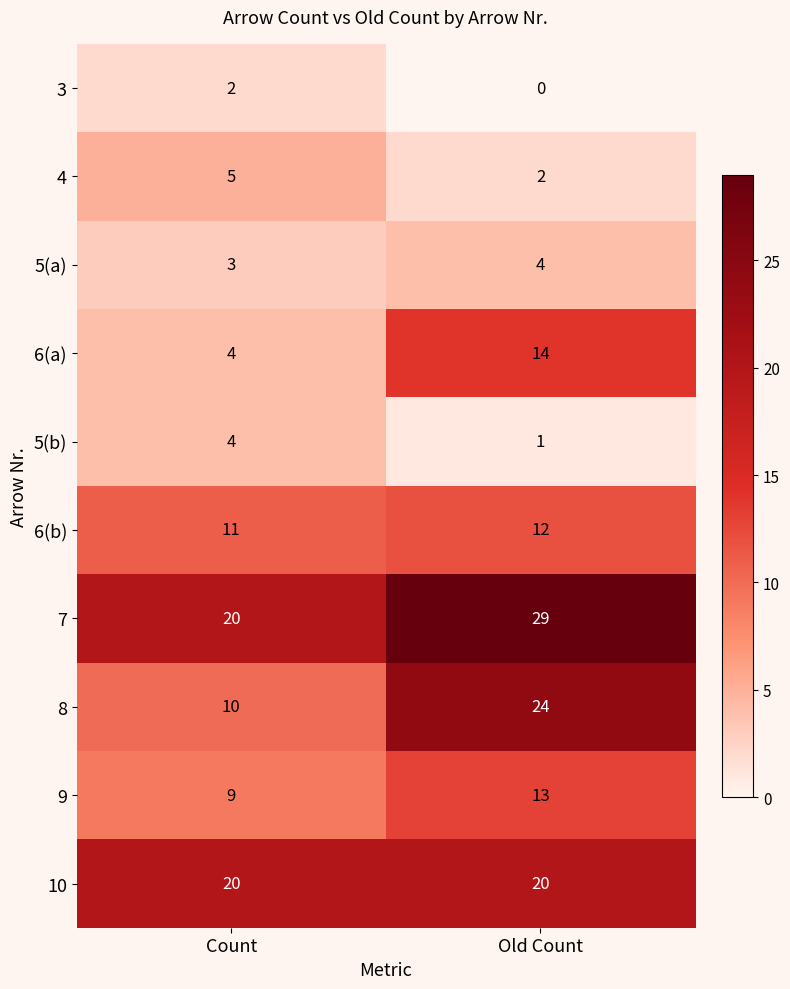

What is the total value across all series at Old Count?

119